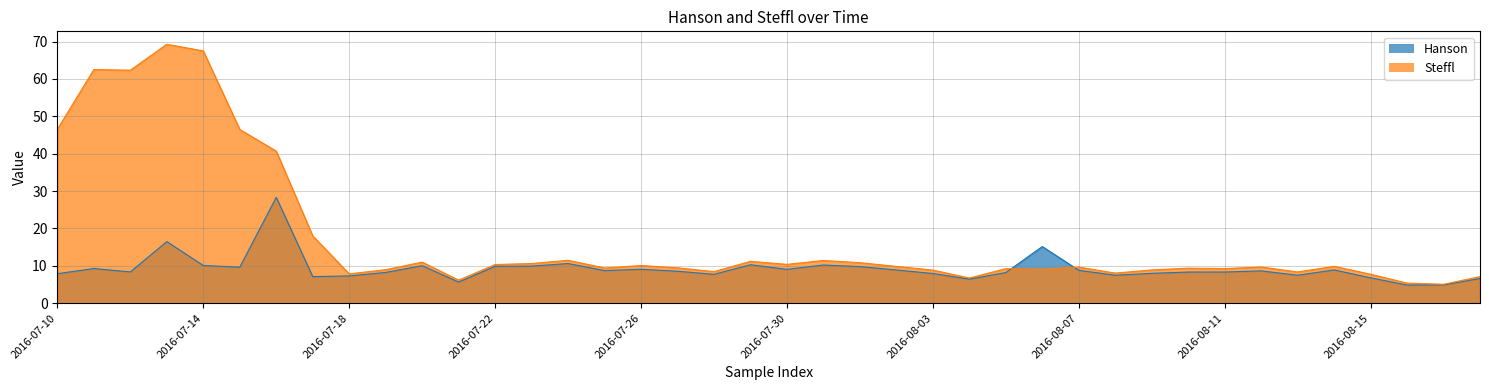

After their last crossing, which series has the higher values: Steffl or Hanson?

Steffl